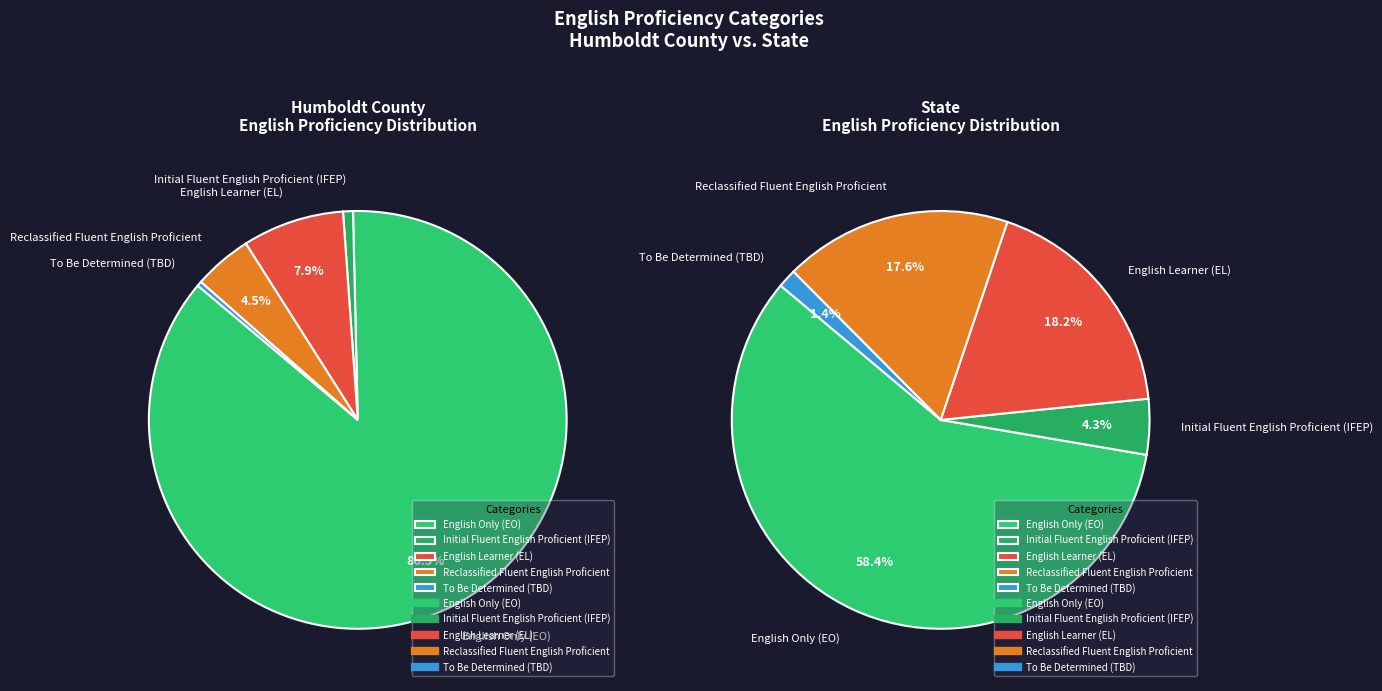

True or false: State accounts for 99% of the total.

False